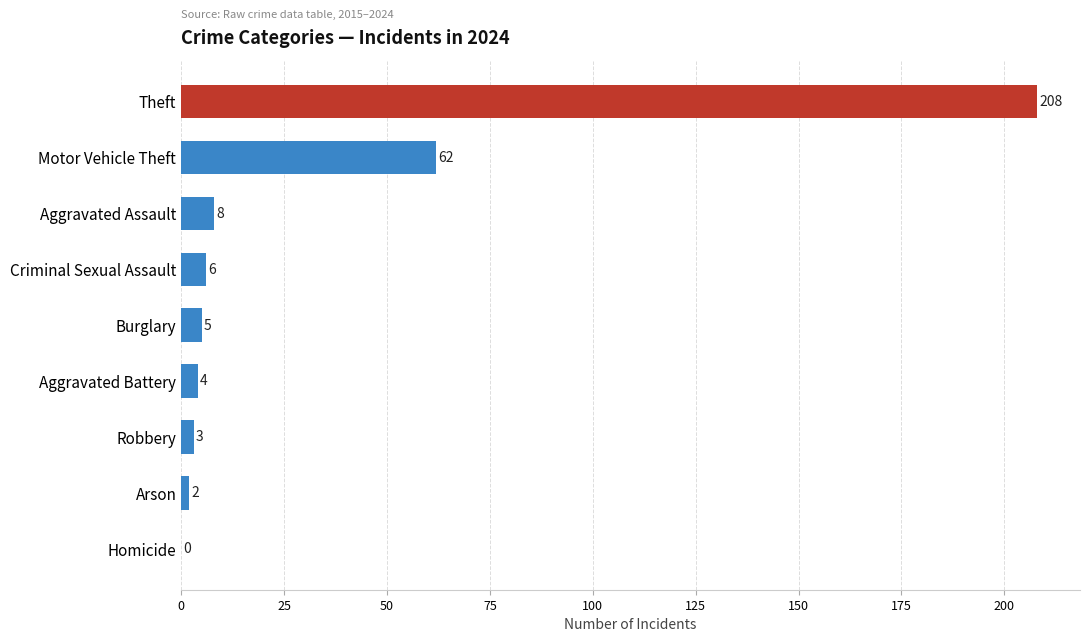

At which label is the value closest to 104?

Motor Vehicle Theft